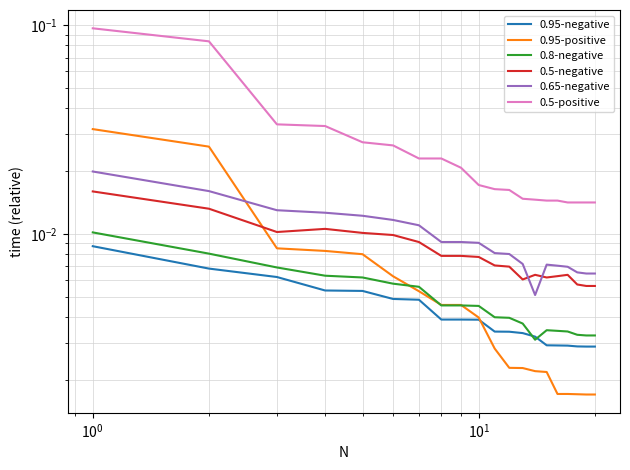

Rank the series by their maximum value, from lowest to highest.

0.95-negative, 0.8-negative, 0.5-negative, 0.65-negative, 0.95-positive, 0.5-positive